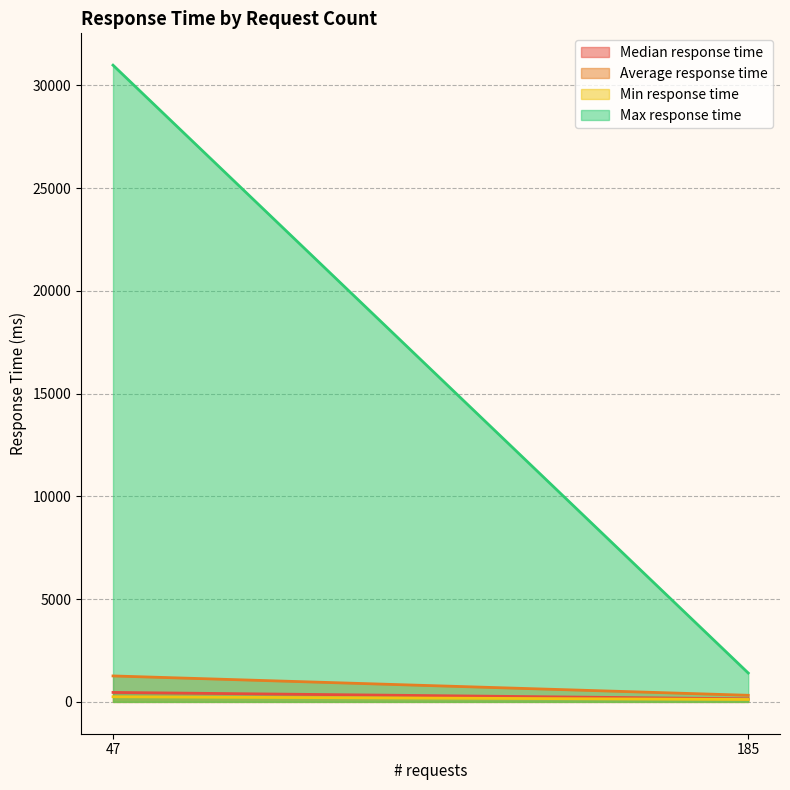

What is the sum of the Max response time values at silver-0 and silver-1?

32391